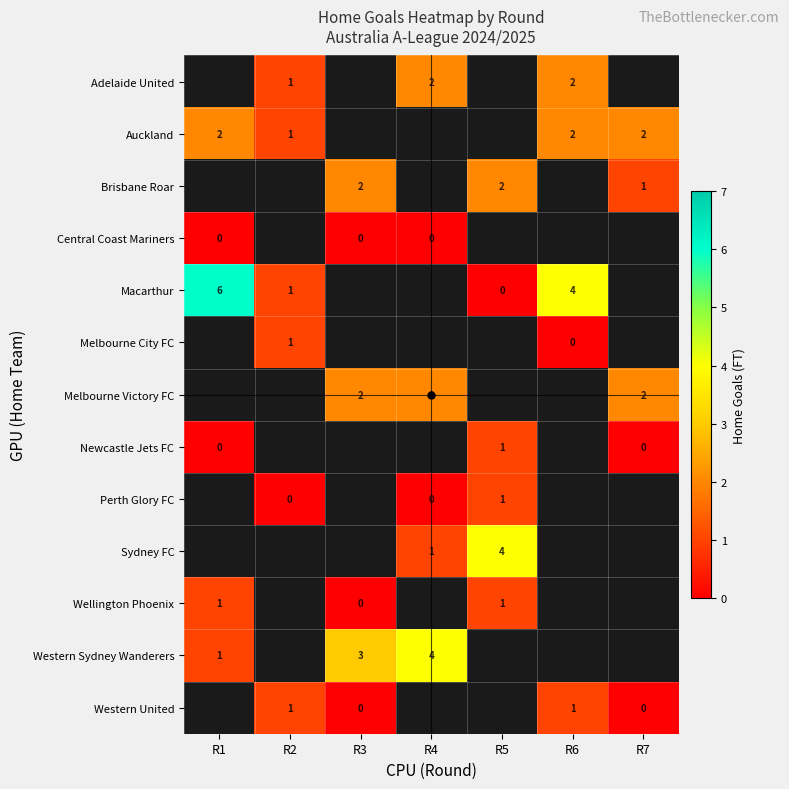

Which series has the largest range (max minus min)?

Macarthur